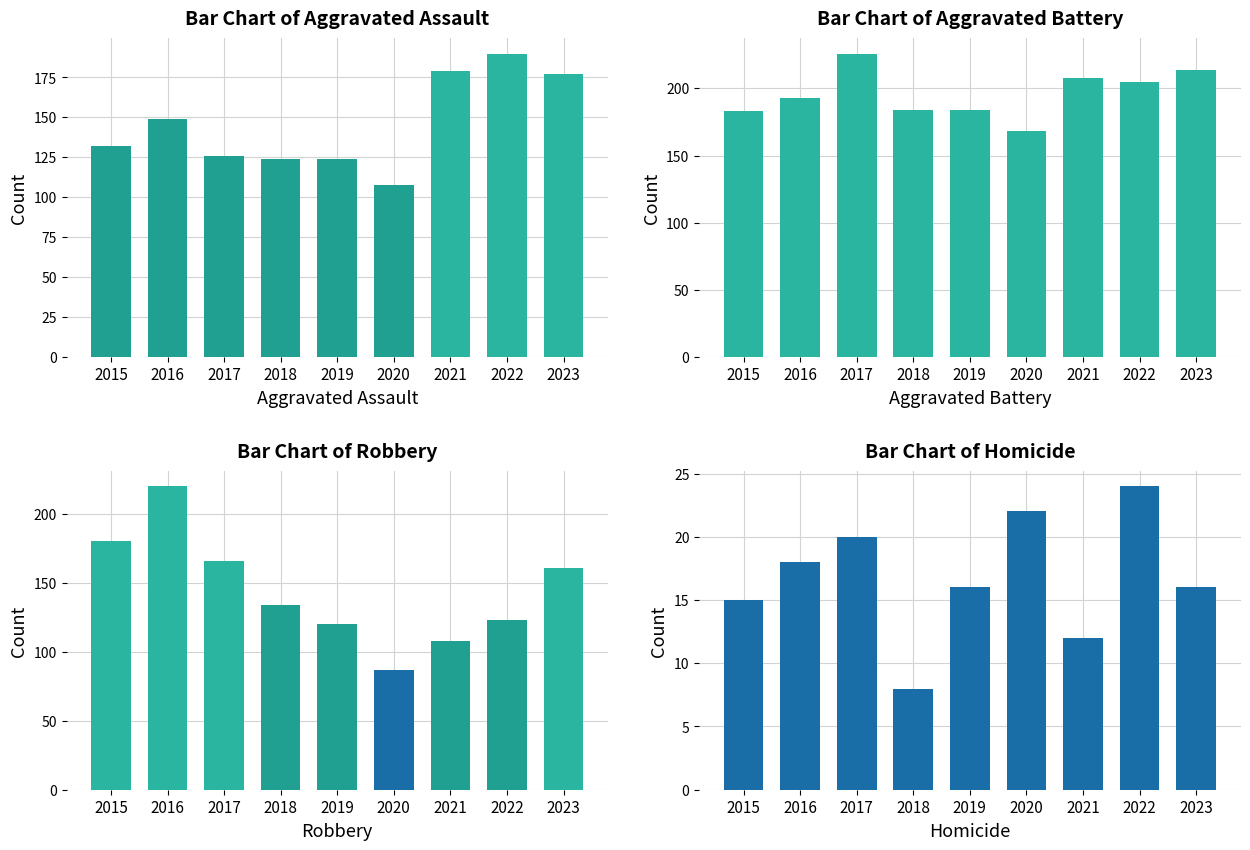

What is the difference between the Robbery values at 2021 and 2015?

72